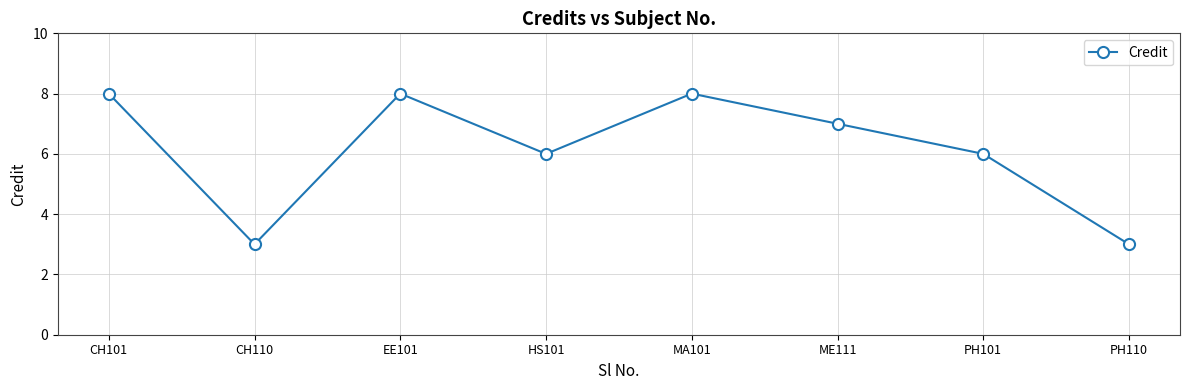

How many data points does each series have?

8